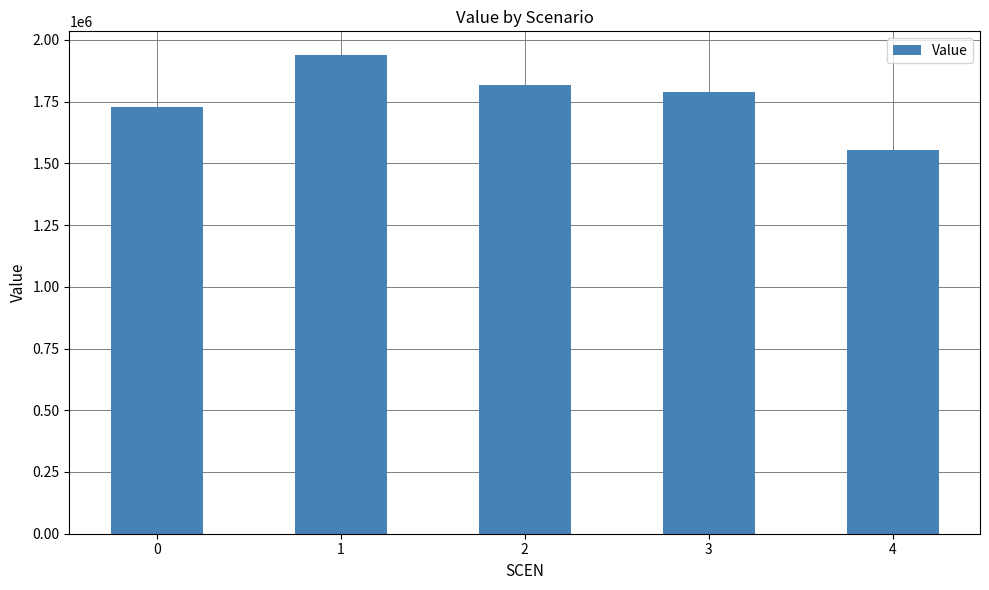

Reading left to right, transcribe all the data shown in this chart.

0=1729753.7	1=1937479.5	2=1815015.3	3=1789975.9	4=1551806.6